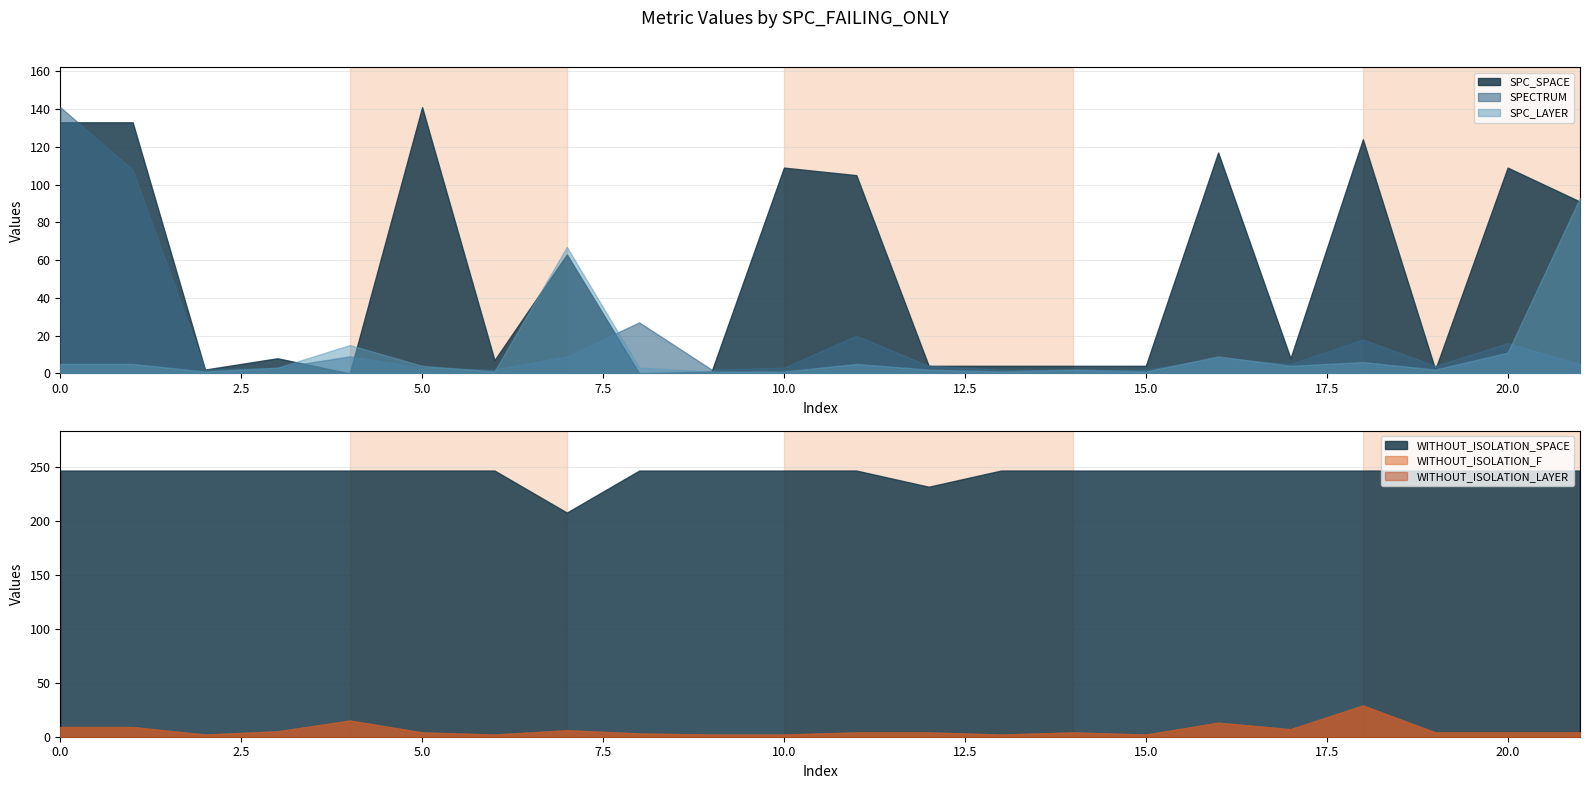

What is the highest value of the SPECTRUM series?

141